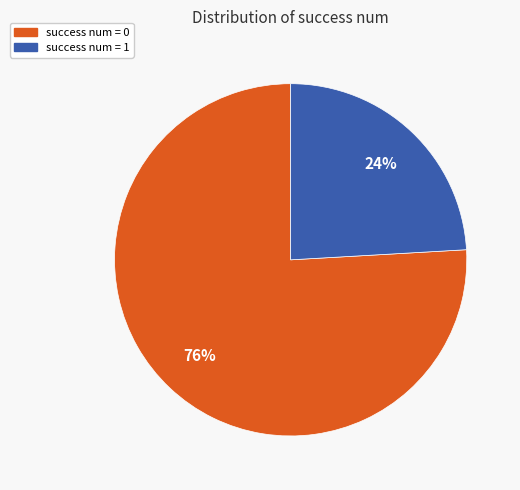

Do success num = 1 and success num = 0 together represent more than half of the pie?

Yes